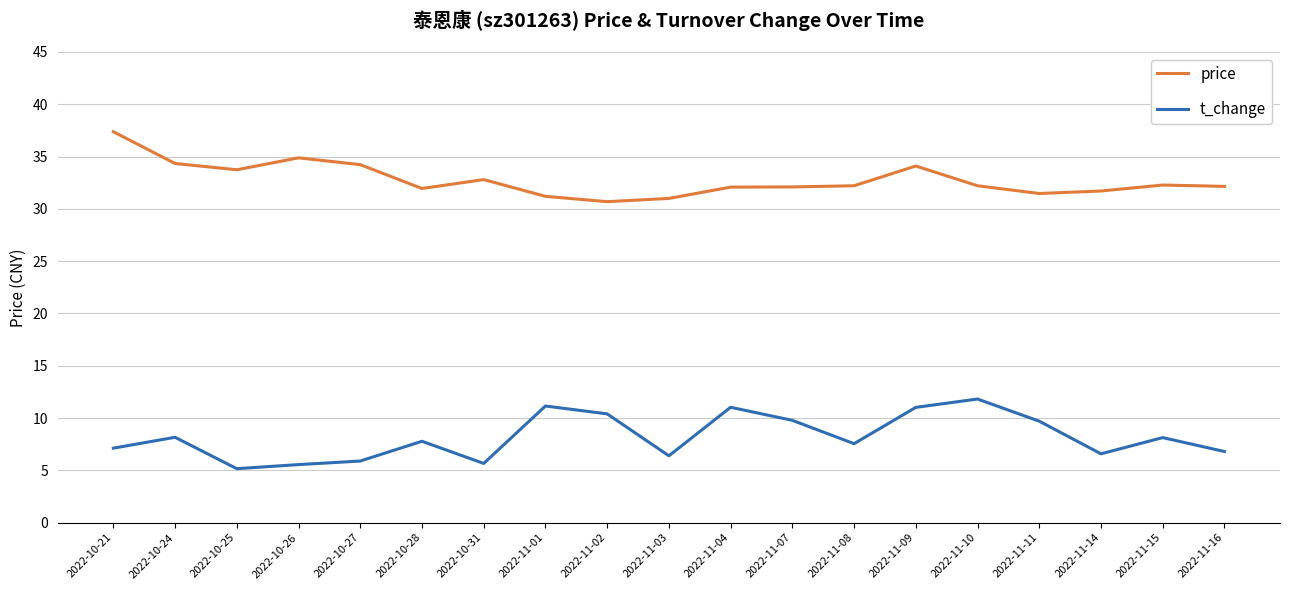

Count the number of categories in the chart.

19